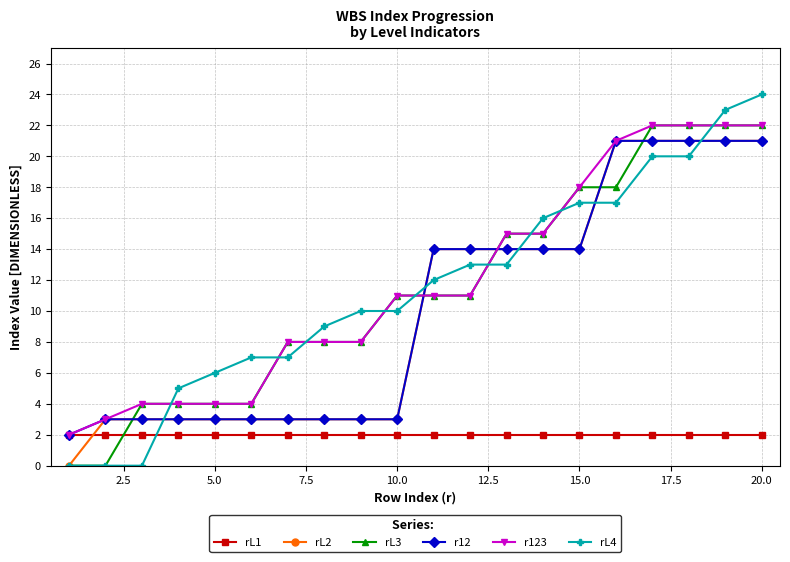

What is the maximum value shown in the chart?

24